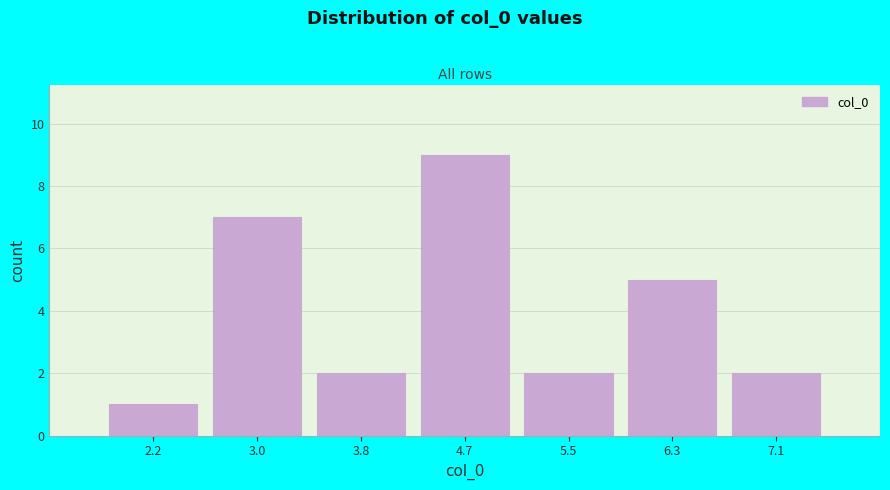

Over which range of the x-axis is the bar tallest?

4.2 to 5.1